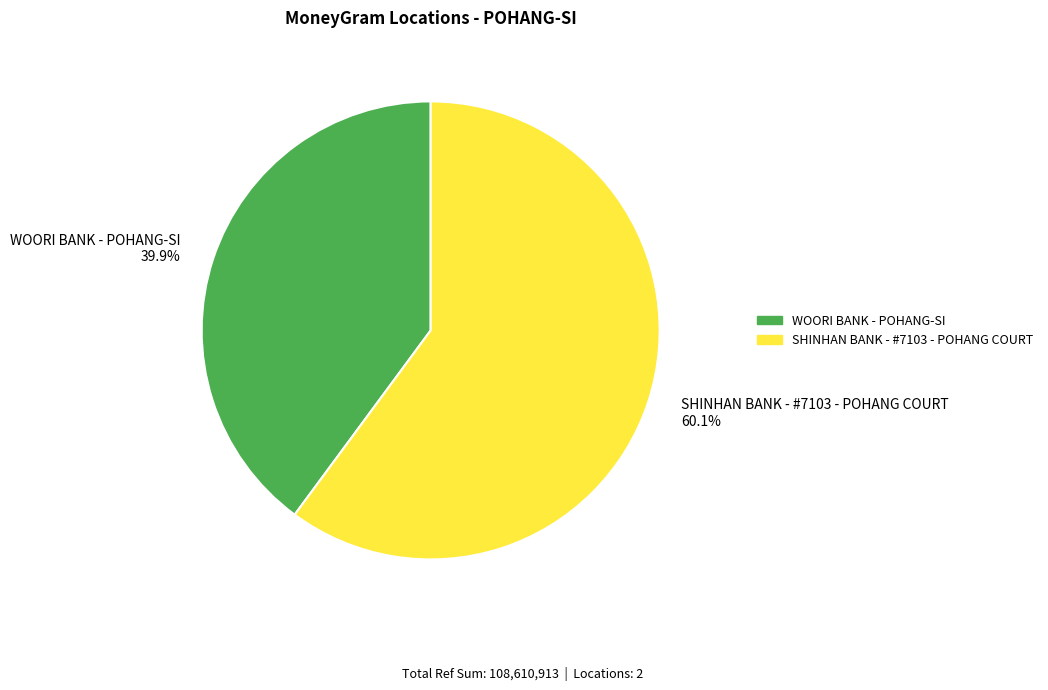

What is the ratio of the value at SHINHAN BANK - #7103 - POHANG COURT 60.1% to the value at WOORI BANK - POHANG-SI 39.9%?

1.5